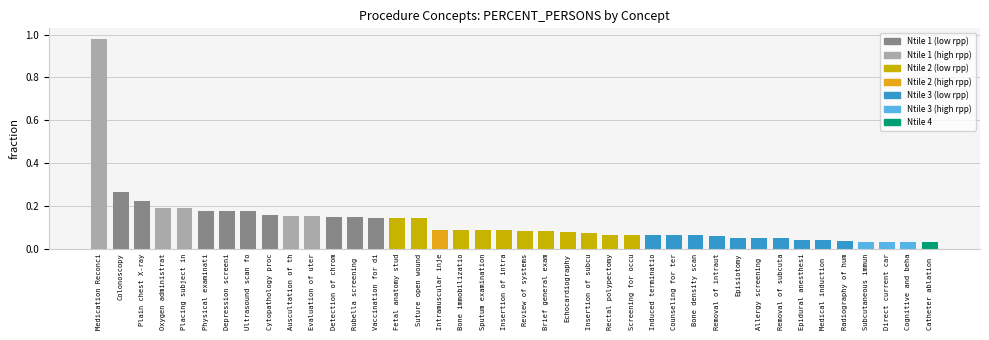

What is the sum of all values?

5.0